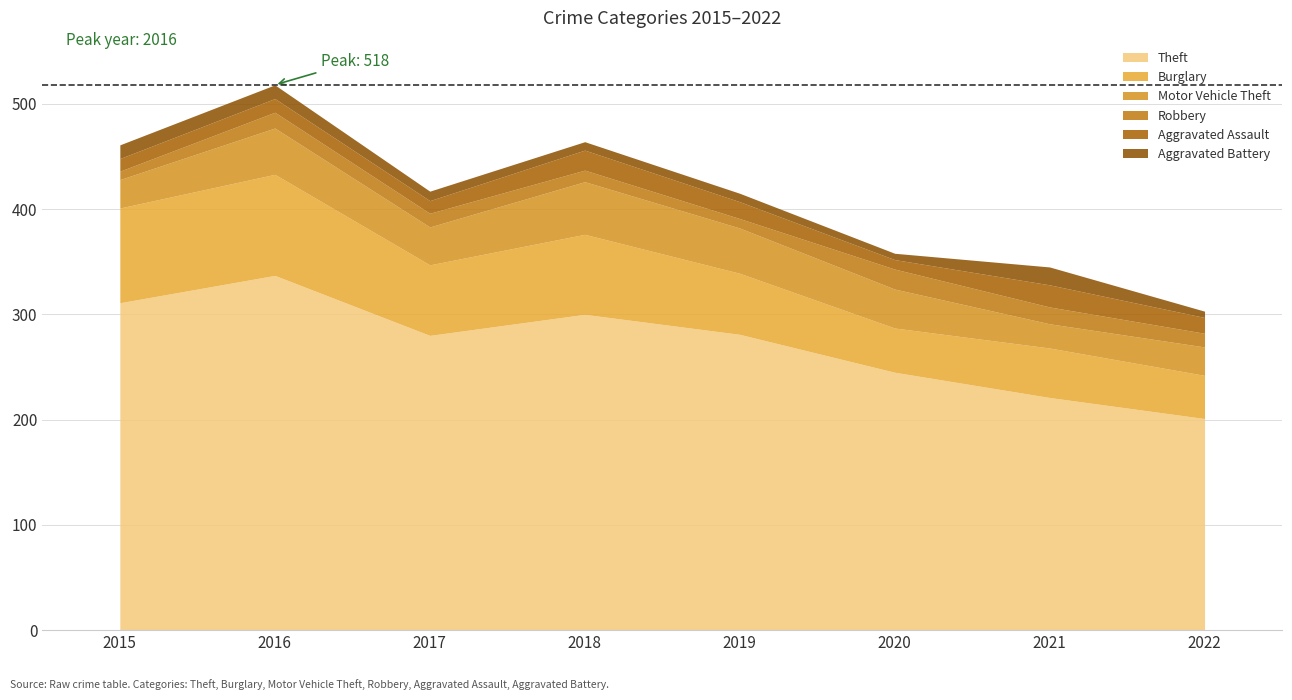

What is the total value across all series at 2021?

345